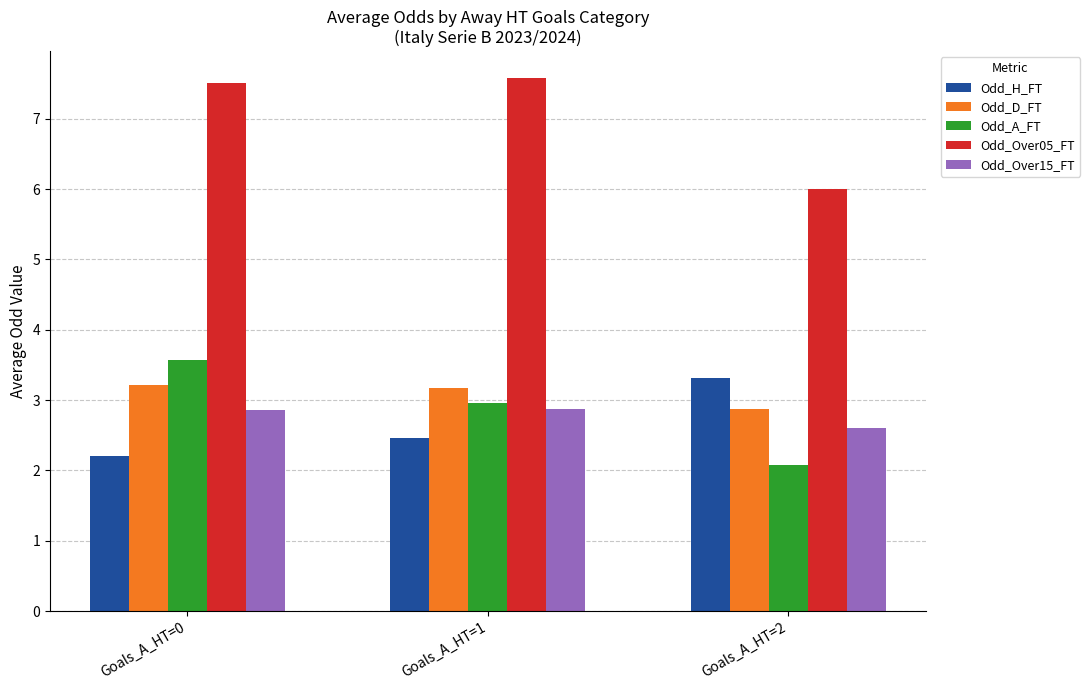

What is the value of the Odd_H_FT bar at the 1st from the left?

2.2